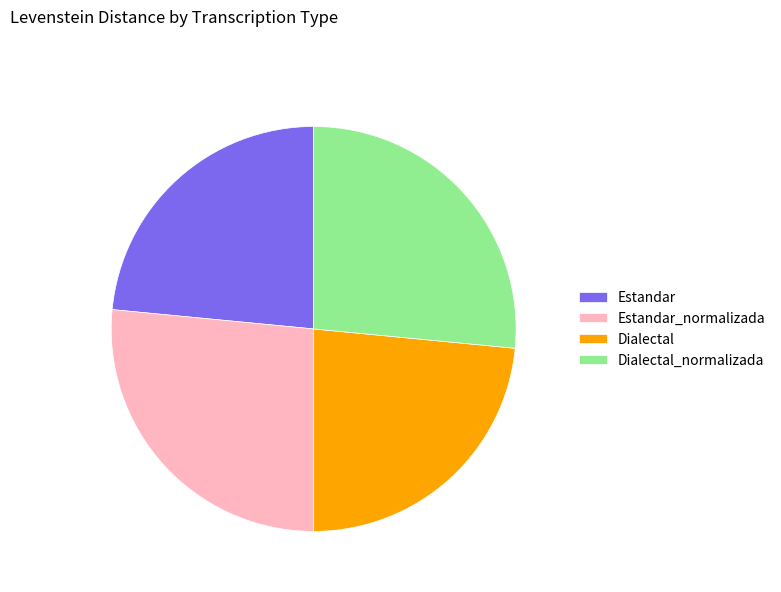

Approximately how many times larger is the value at Estandar_normalizada compared to Dialectal_normalizada?

1.0